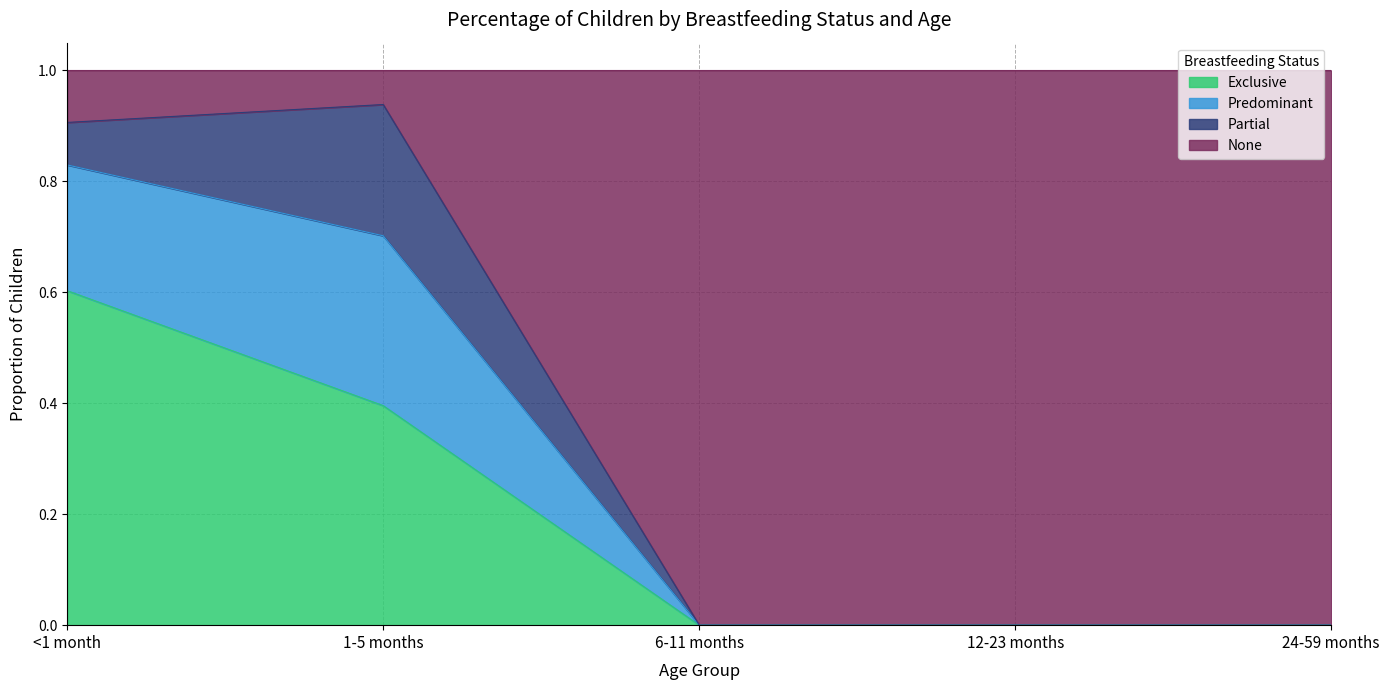

What is the total value across all series at 24-59 months?

1.0